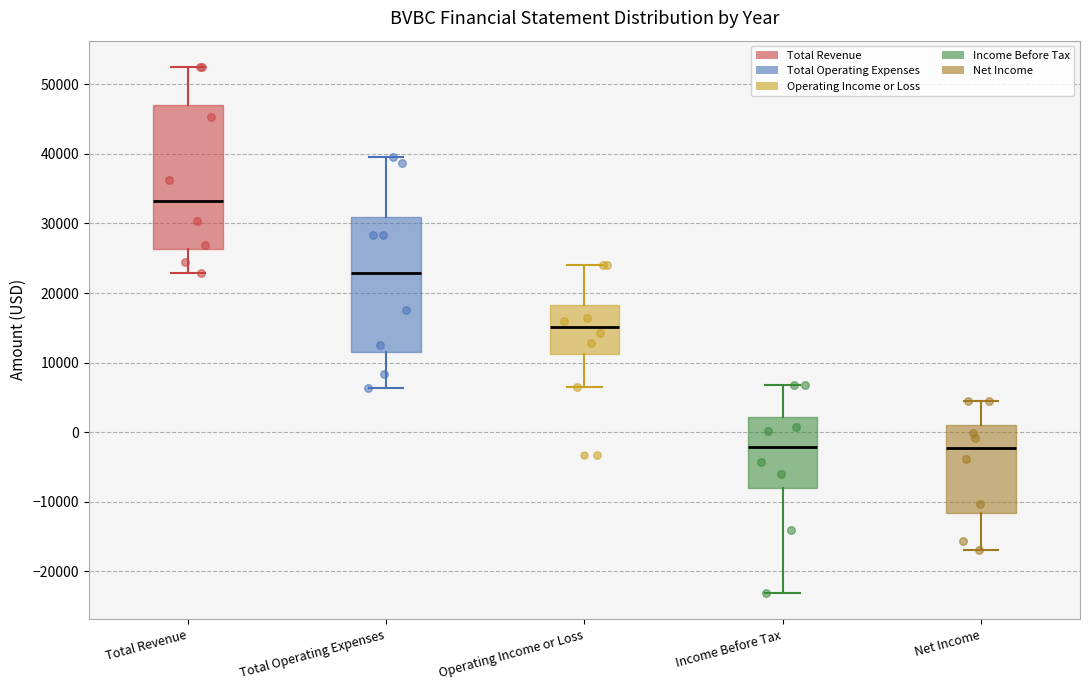

Which box has the highest median line?

Total Revenue